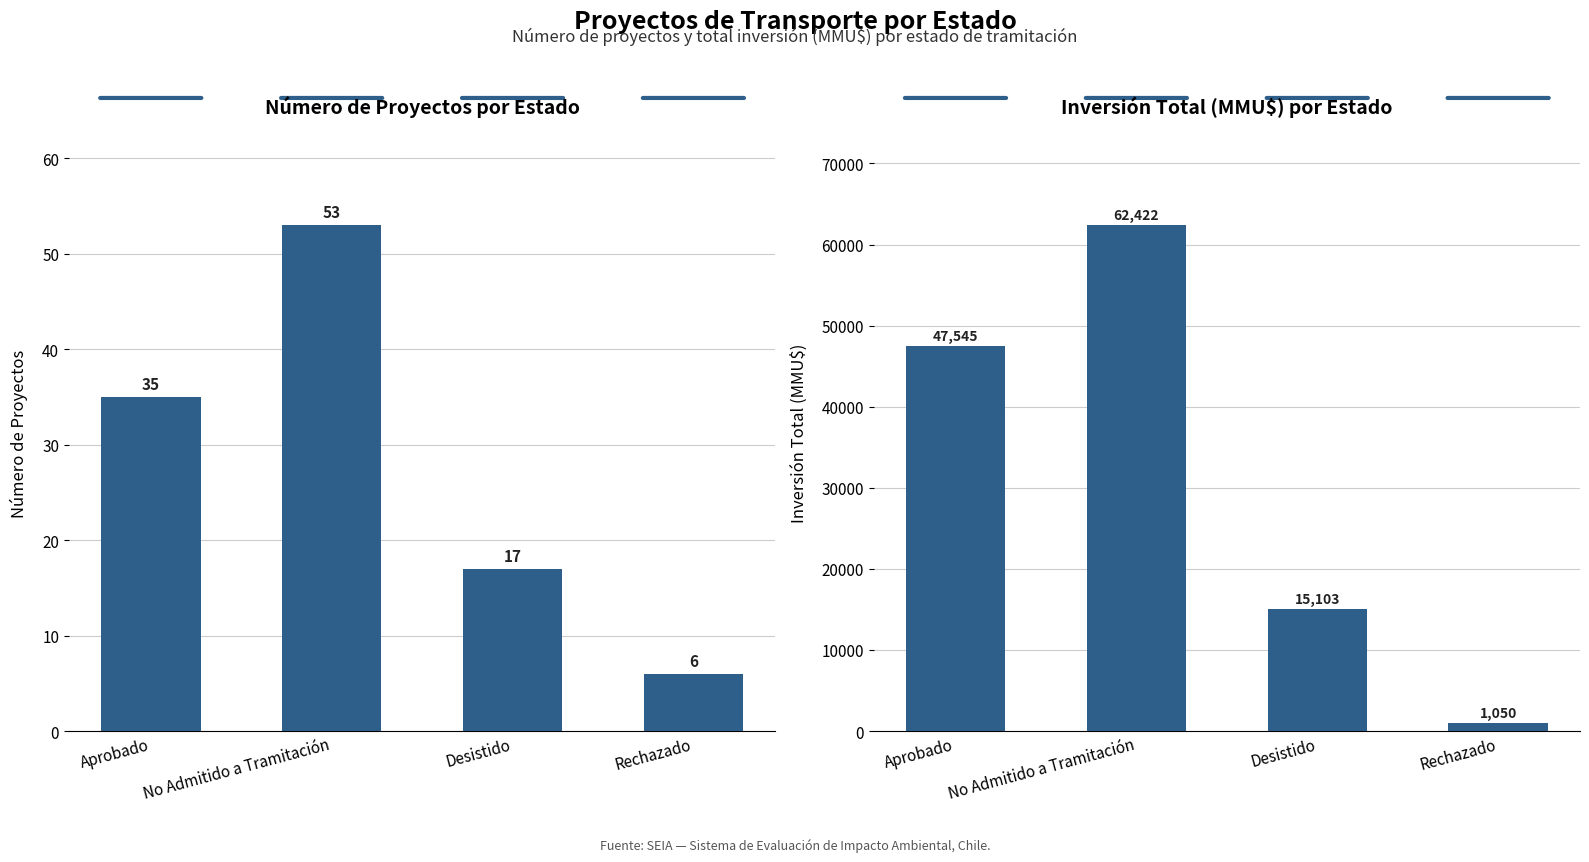

What is the sum of all Número de Proyectos values?

111